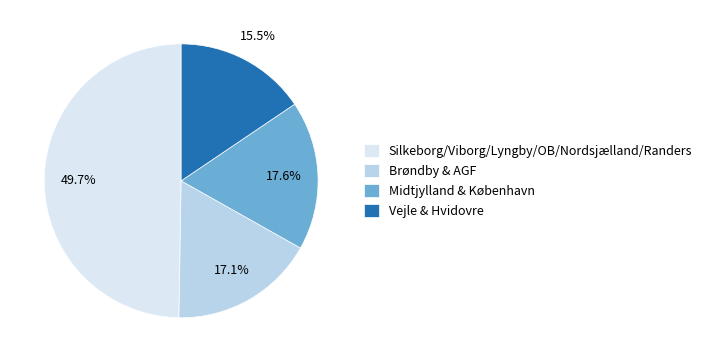

Does Brøndby & AGF represent more than half of the total?

No